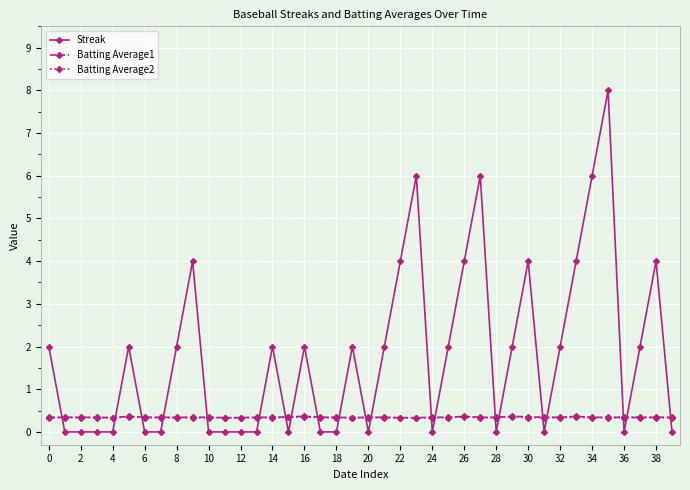

Which series has the largest total across all categories?

Streak